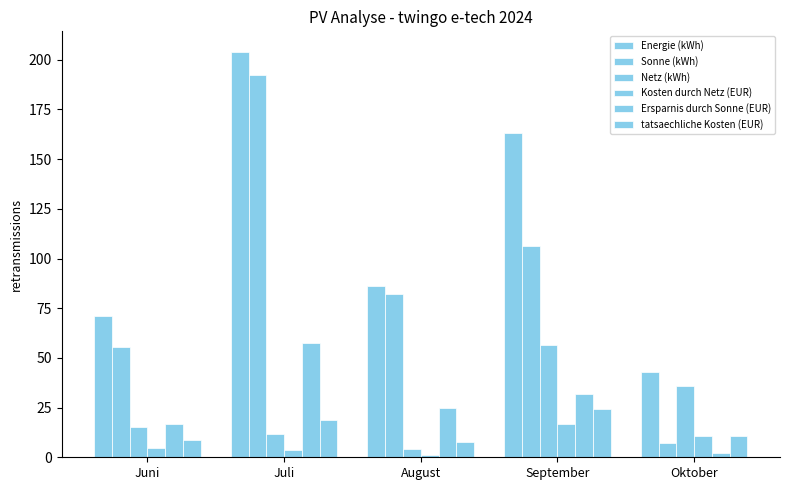

Rank the series by their maximum value, from highest to lowest.

Energie (kWh), Sonne (kWh), Ersparnis durch Sonne (EUR), Netz (kWh), tatsaechliche Kosten (EUR), Kosten durch Netz (EUR)